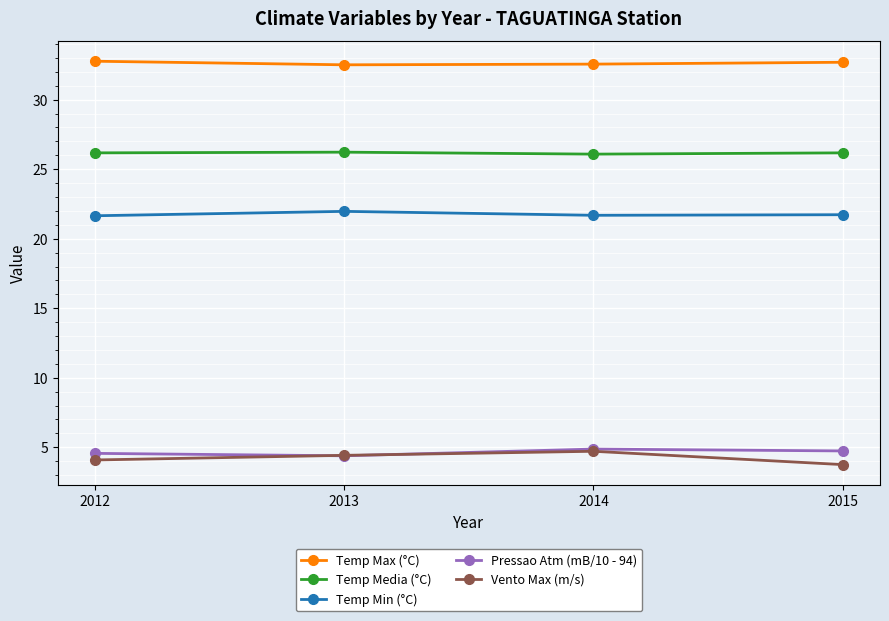

True or false: Temp Min (°C) and Temp Media (°C) cross at least once.

False